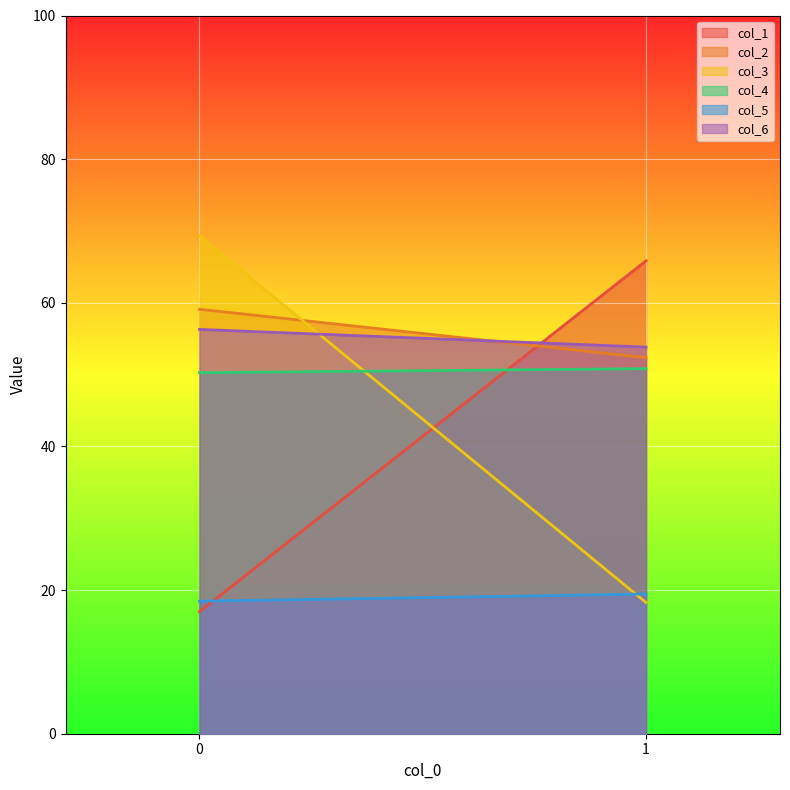

What is the sum of the col_3 values at 0 and 1?

87.6